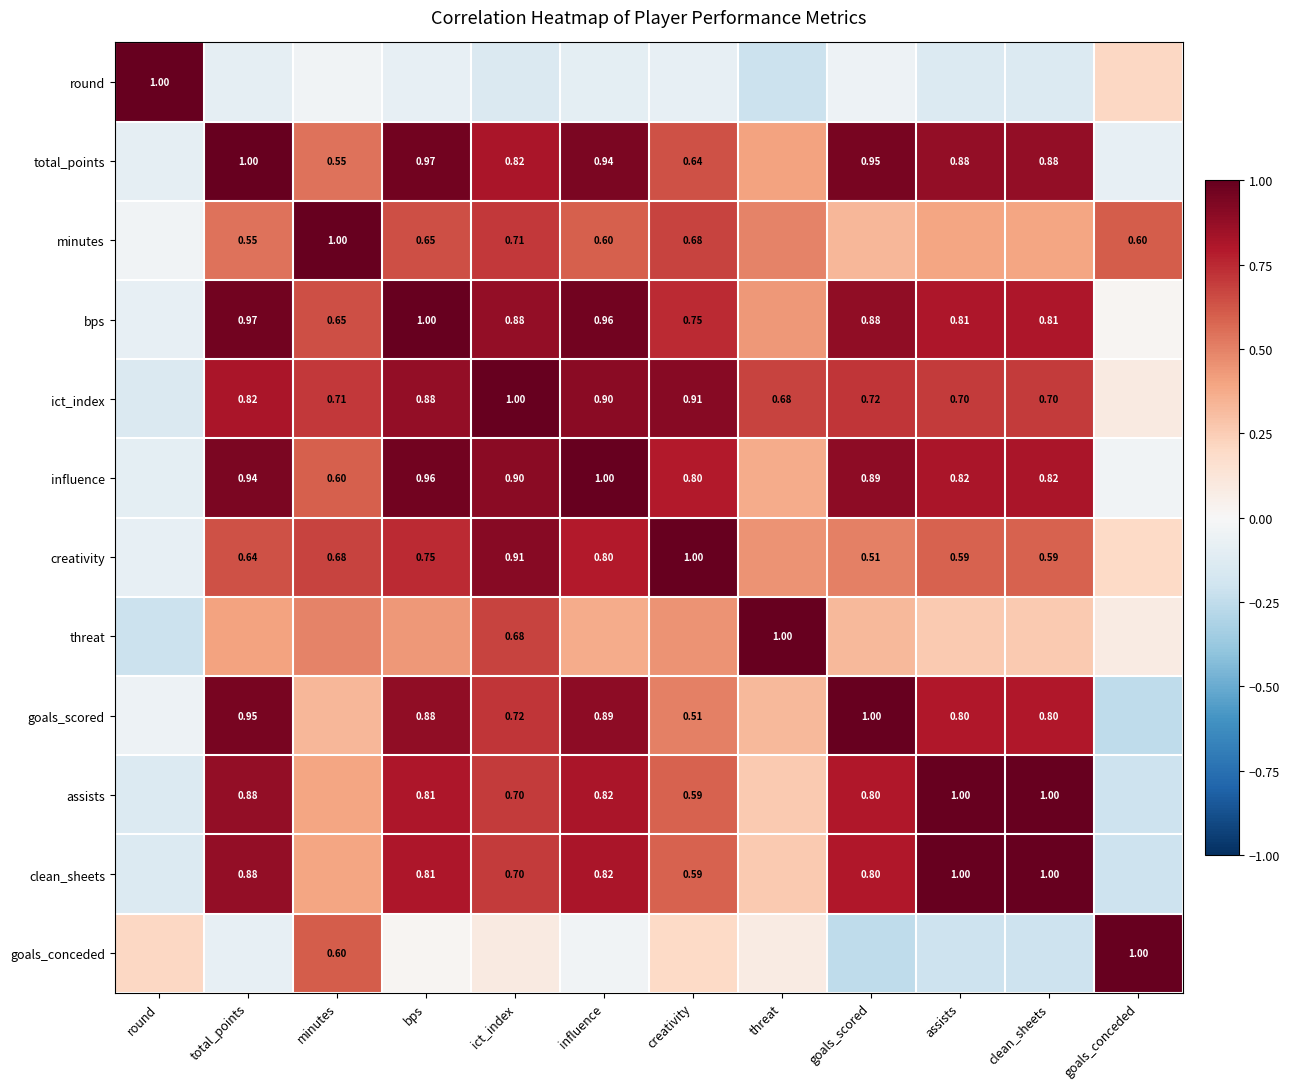

Which has a higher value, assists or bps?

bps